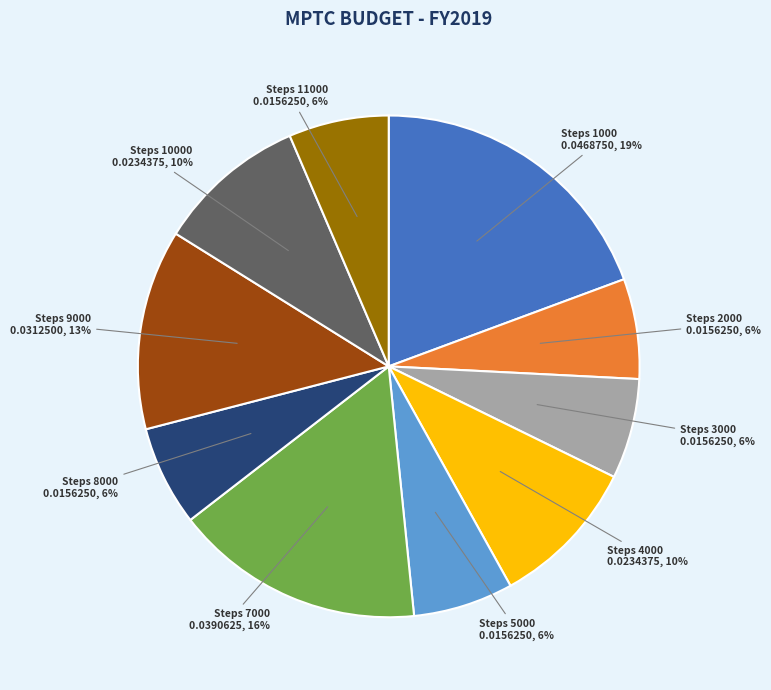

To the nearest percent, what is the difference between the largest and smallest slice percentages?

13%